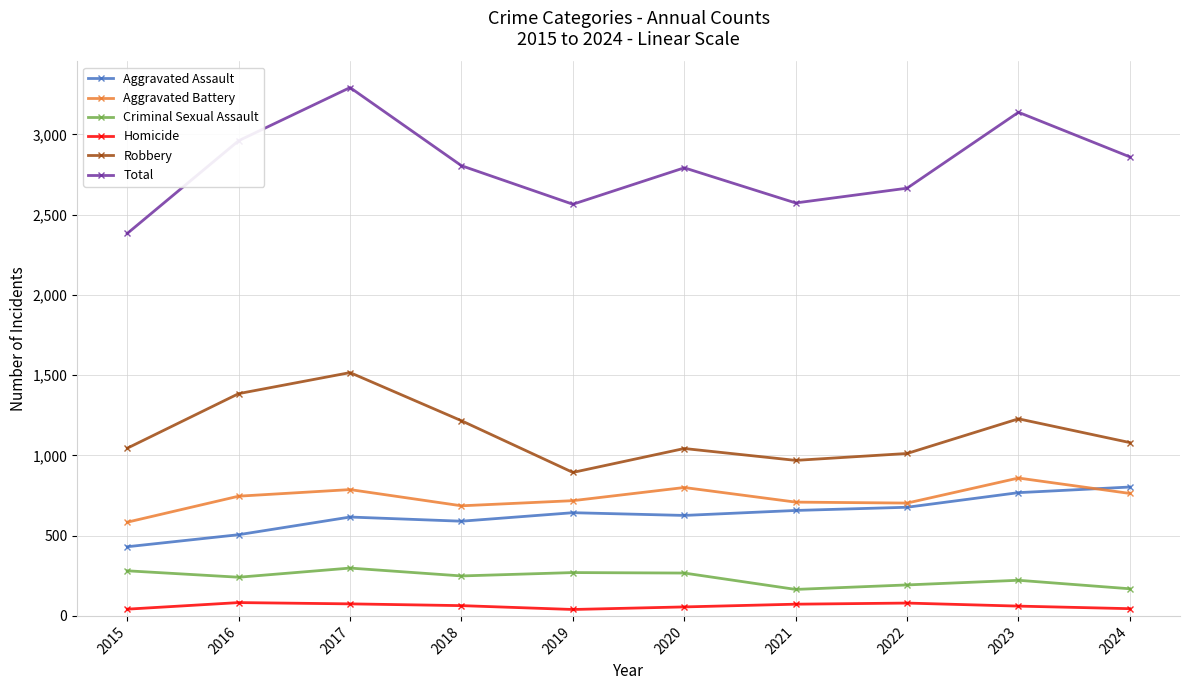

True or false: Homicide has more than 1 interior local peaks.

True